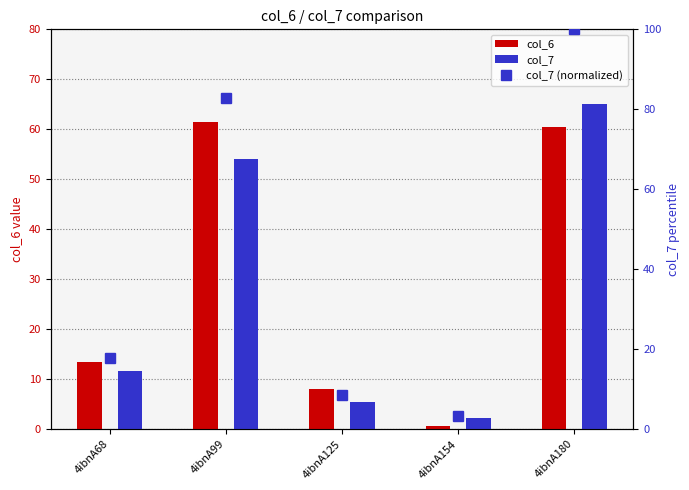

At which label does col_7 (normalized) first exceed 17?

4ibnA68